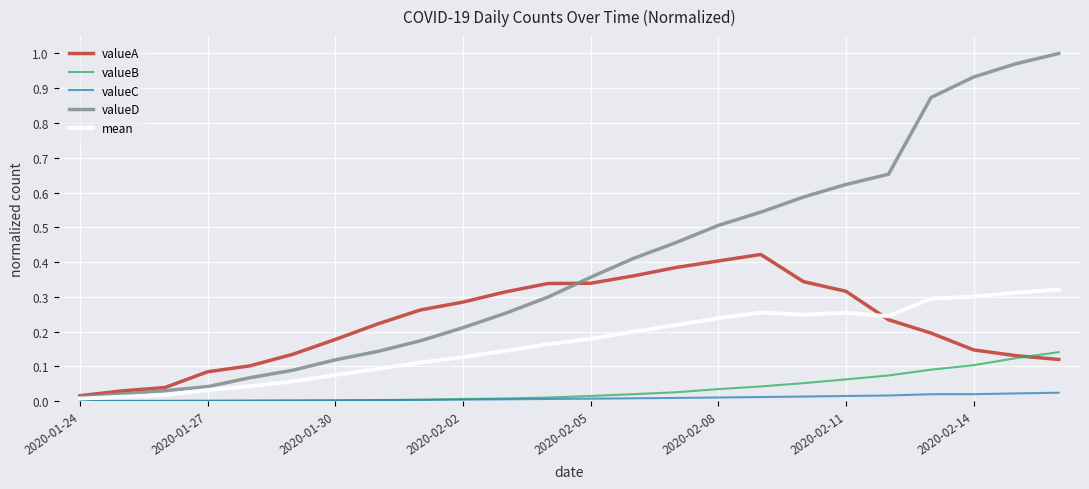

Which series has the largest range (max minus min)?

valueD